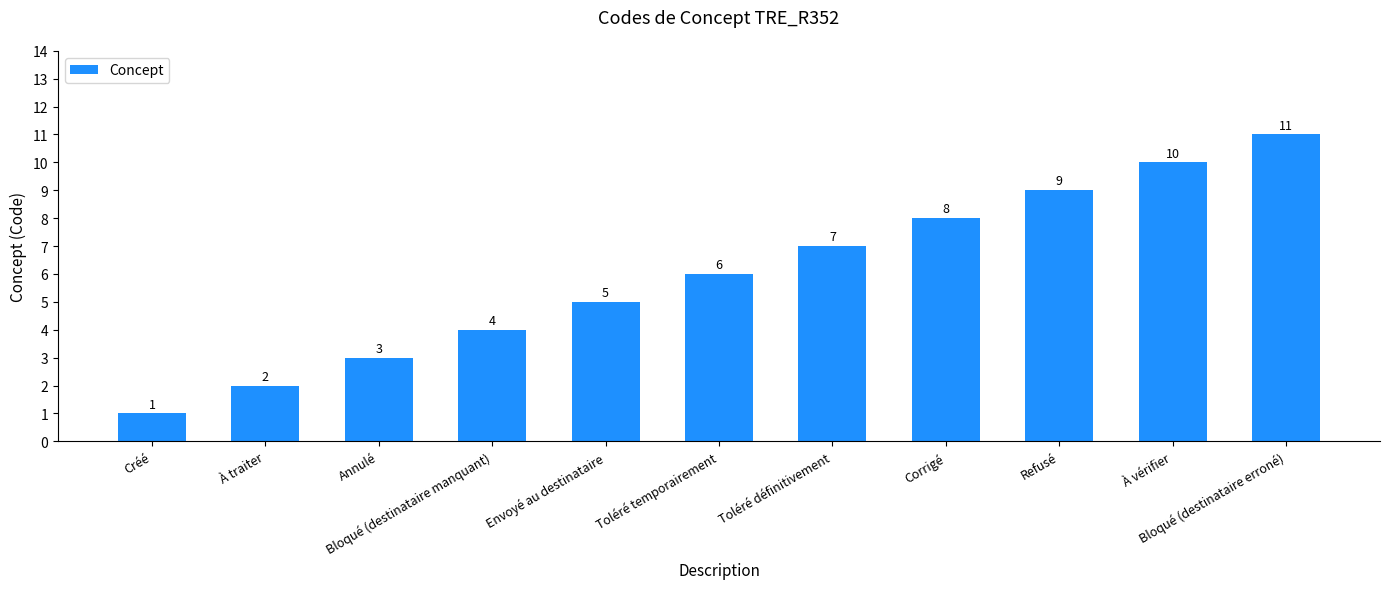

Reading right to left, extract all data points from this chart.

Bloqué (destinataire erroné)=11	À vérifier=10	Refusé=9	Corrigé=8	Toléré définitivement=7	Toléré temporairement=6	Envoyé au destinataire=5	Bloqué (destinataire manquant)=4	Annulé=3	À traiter=2	Créé=1